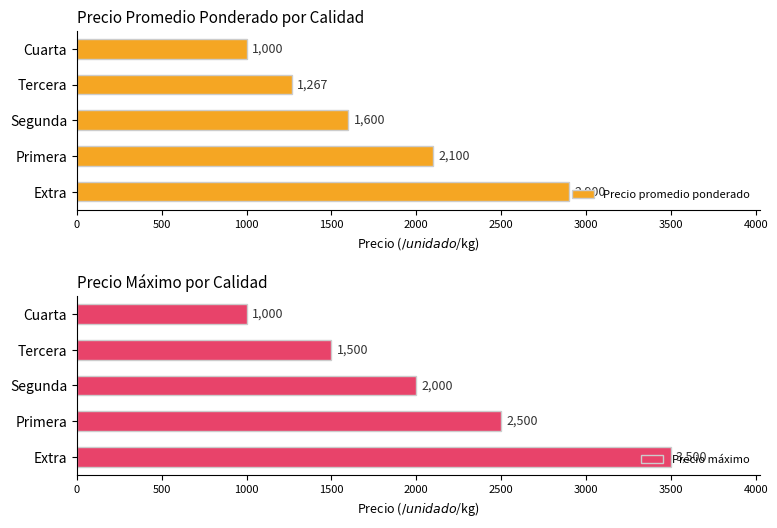

At which label does Precio promedio ponderado reach its minimum?

Cuarta